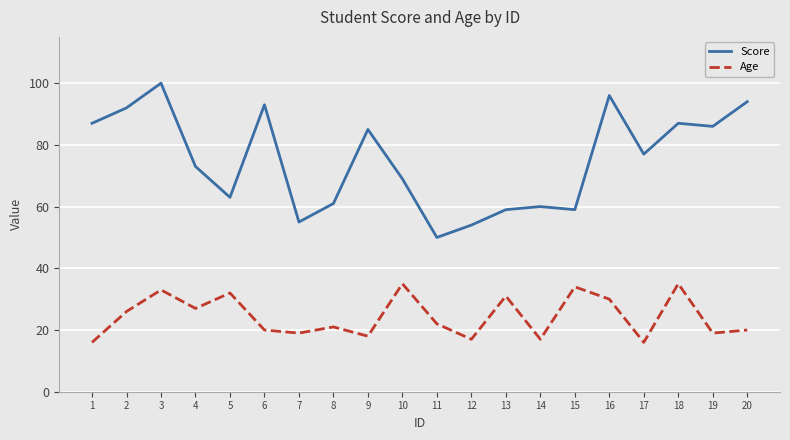

Is it true that Age equals 17 at 14?

True